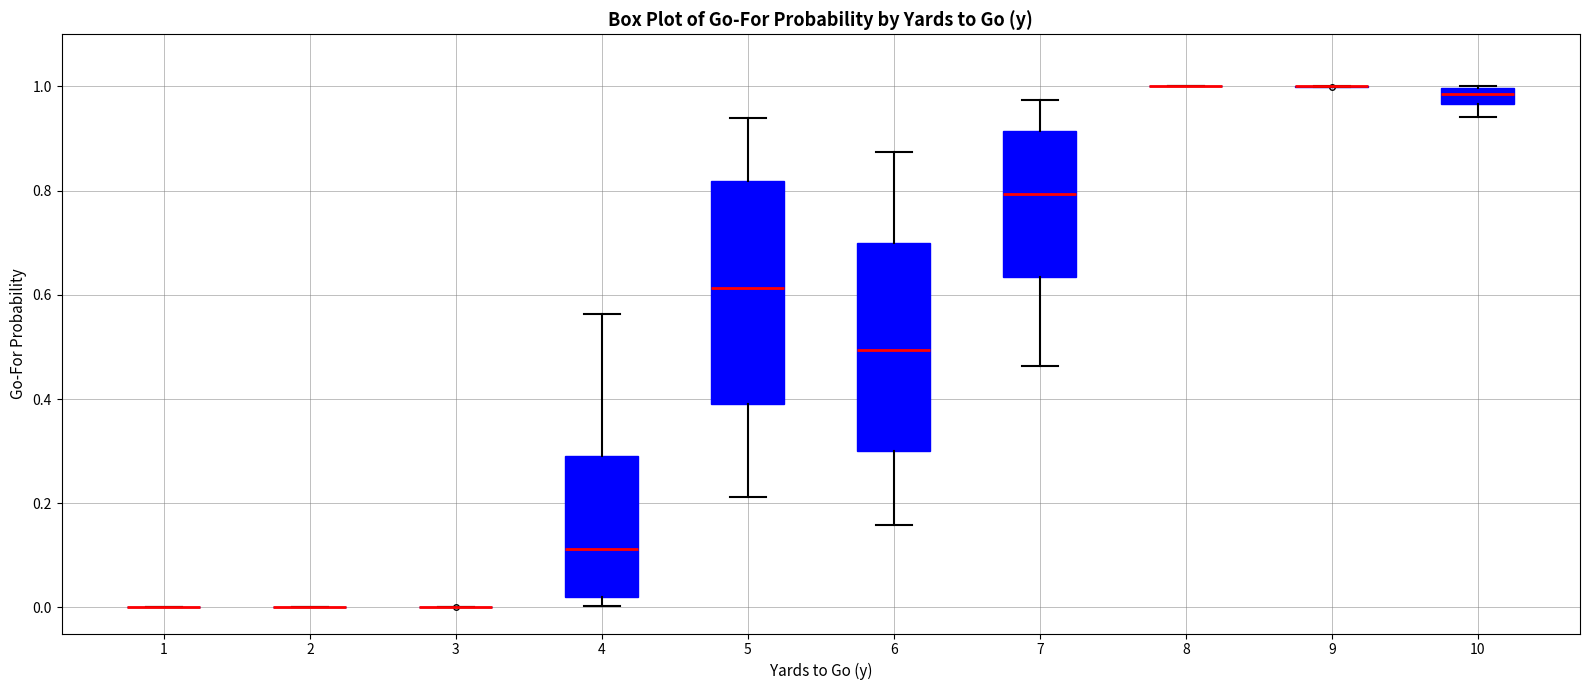

Reading left to right, transcribe this box plot: for each box, give where its median line is, the range the box spans, and where its two whiskers end, as read against the y-axis. The values are not printed on the chart, so give them approximately, as read against the axis.

1: box collapsed to a line at 0.00, whiskers 0.00 to 0.00
2: box collapsed to a line at 0.00, whiskers 0.00 to 0.00
3: box collapsed to a line at 0.00, whiskers 0.00 to 0.00
4: median 0.12, box 0.02 to 0.30, whiskers 0.00 to 0.56
5: median 0.62, box 0.38 to 0.82, whiskers 0.22 to 0.94
6: median 0.50, box 0.30 to 0.70, whiskers 0.16 to 0.88
7: median 0.80, box 0.64 to 0.92, whiskers 0.46 to 0.98
8: box collapsed to a line at 1.00, whiskers 1.00 to 1.00
9: box collapsed to a line at 1.00, whiskers 1.00 to 1.00
10: median 0.98, box 0.96 to 1.00, whiskers 0.94 to 1.00